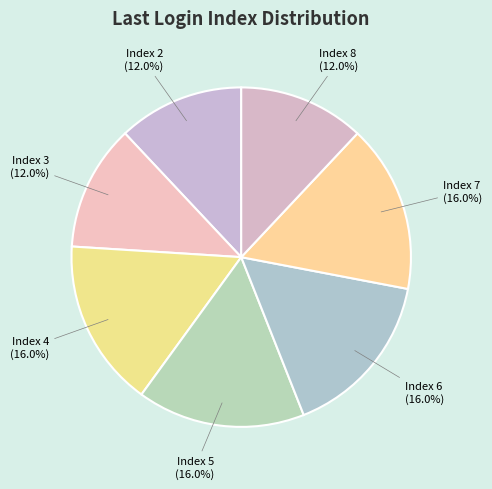

Approximately how many times larger is the value at Index 7 compared to Index 3?

1.3